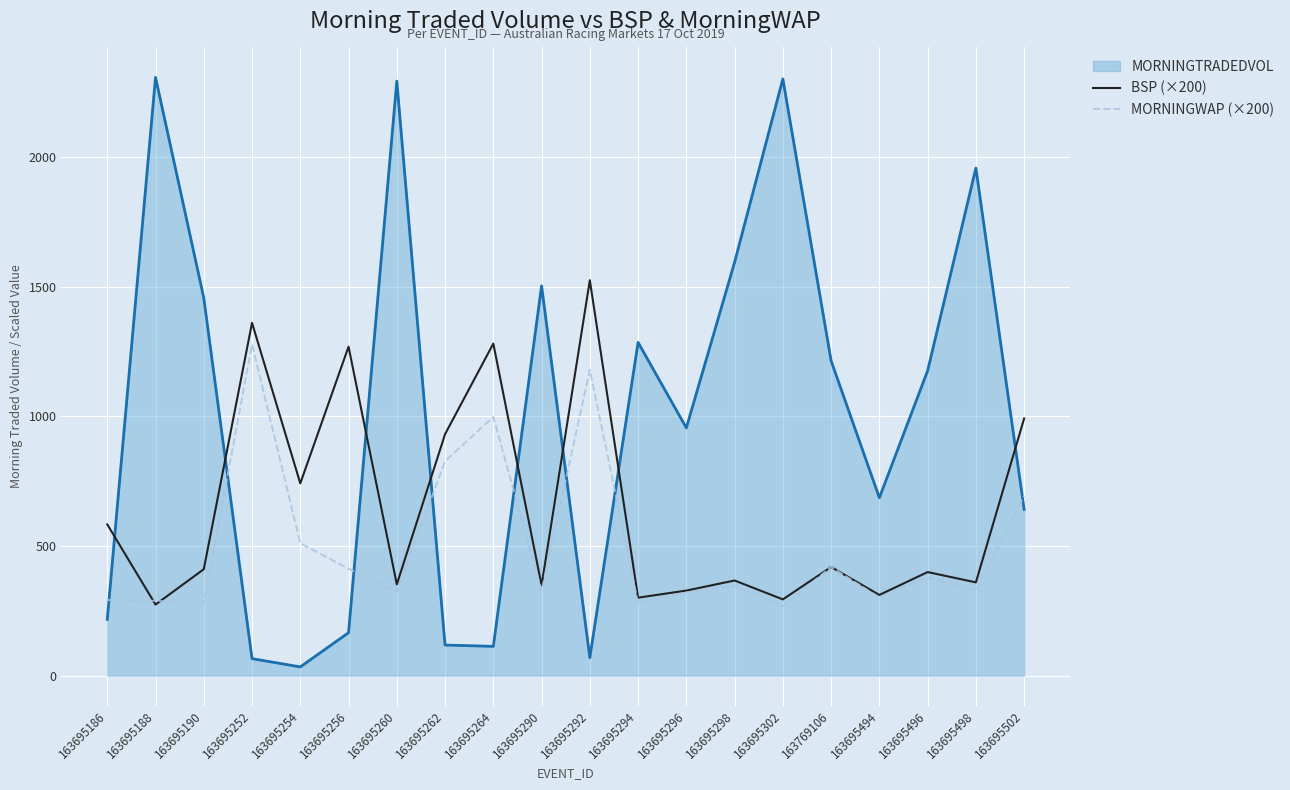

What are all the series names shown in the legend?

MORNINGTRADEDVOL, BSP (×200), MORNINGWAP (×200)